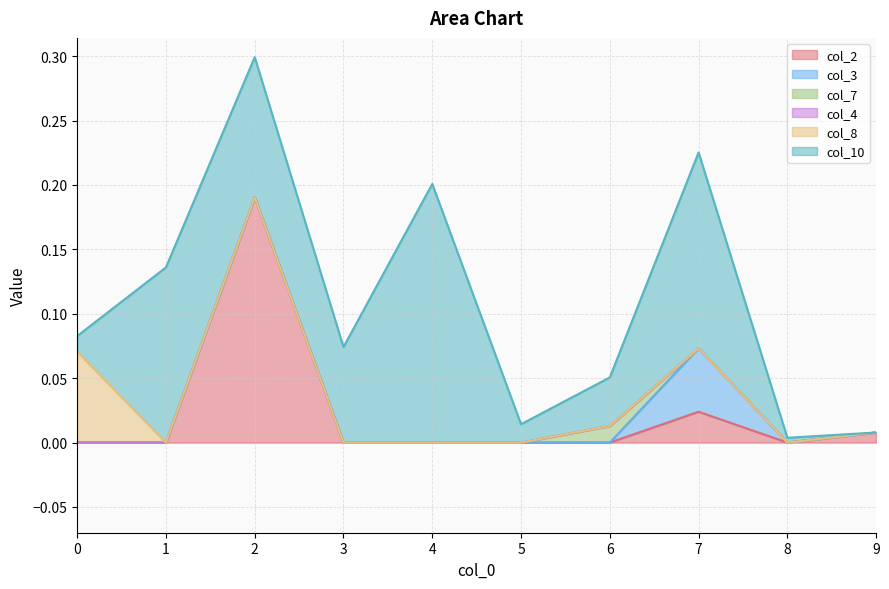

After their last crossing, which series has the higher values: col_8 or col_10?

col_8